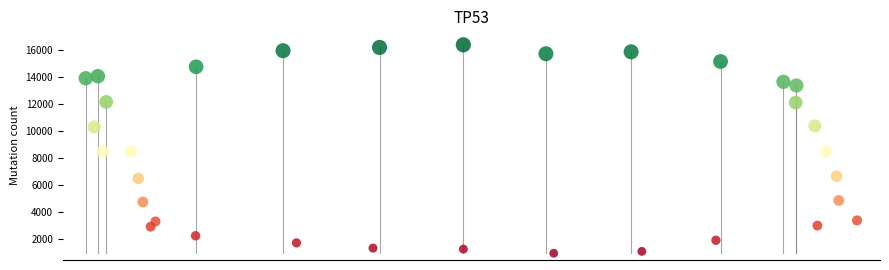

What is the range of Y values (max minus min)?

15438.2